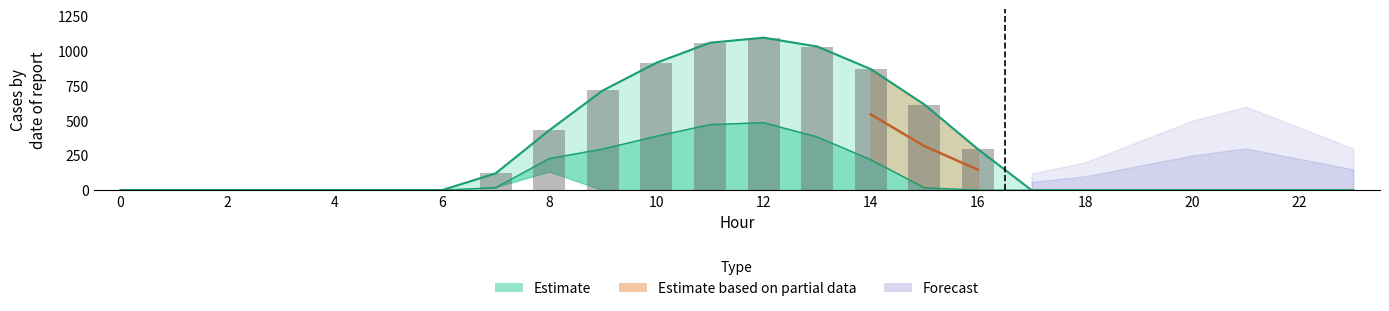

How many groups of bars are there?

24